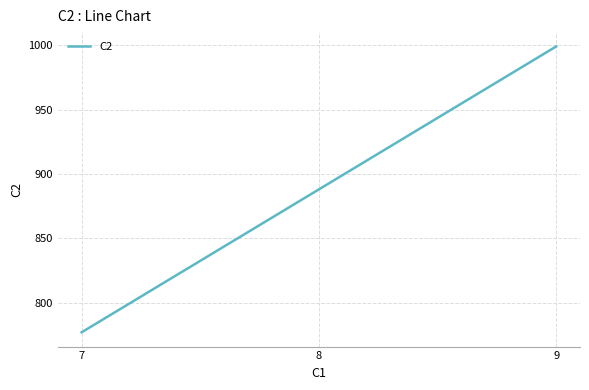

Rank the categories by value from highest to lowest.

9, 8, 7